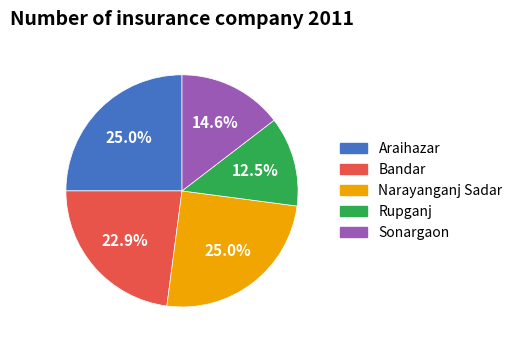

Which slice is the smallest?

Rupganj